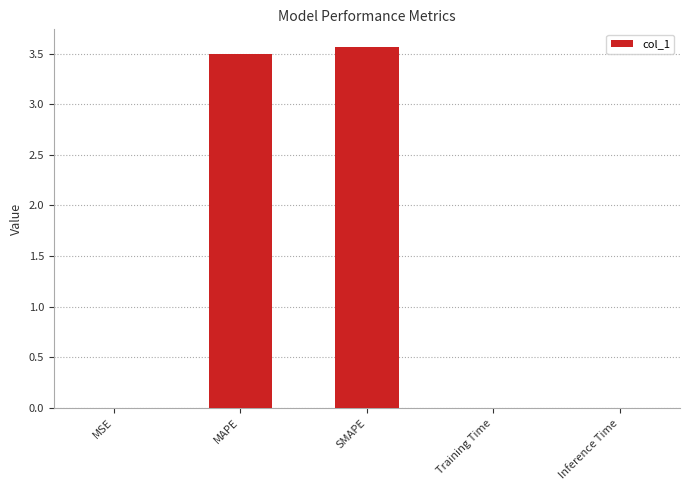

The chart shows a value of 0.0 at Training Time. True or false?

True